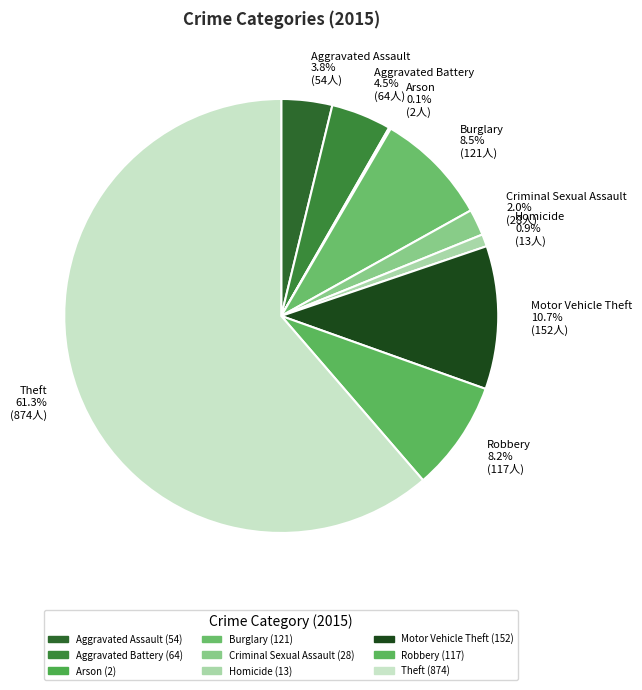

The Criminal Sexual Assault slice represents 2% of the pie. True or false?

True